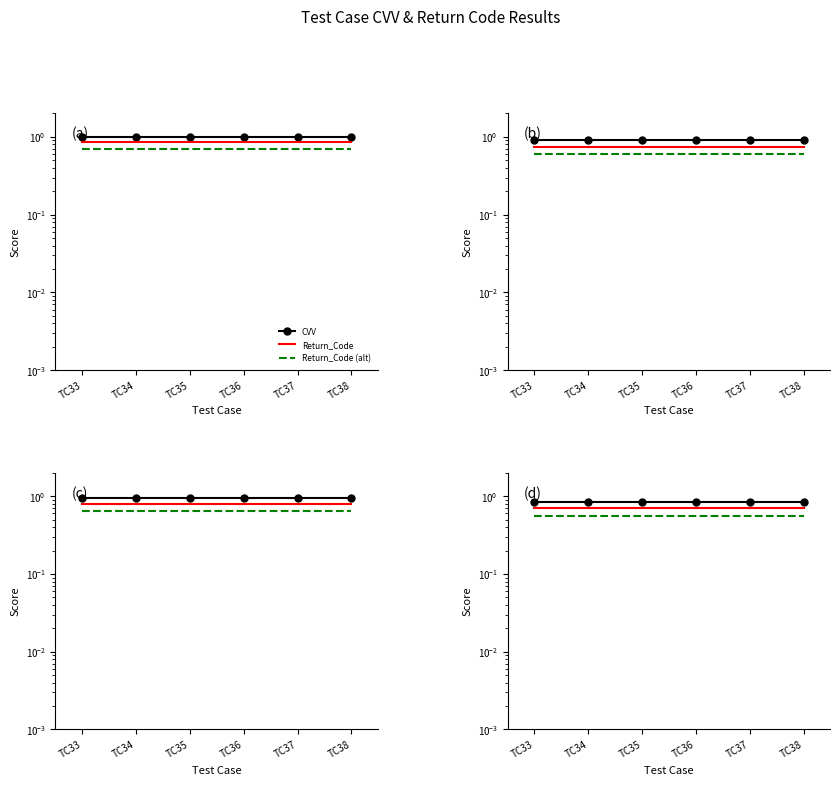

Is the value of CVV at TC37 greater than the value of Return_Code (alt) at TC35?

Yes